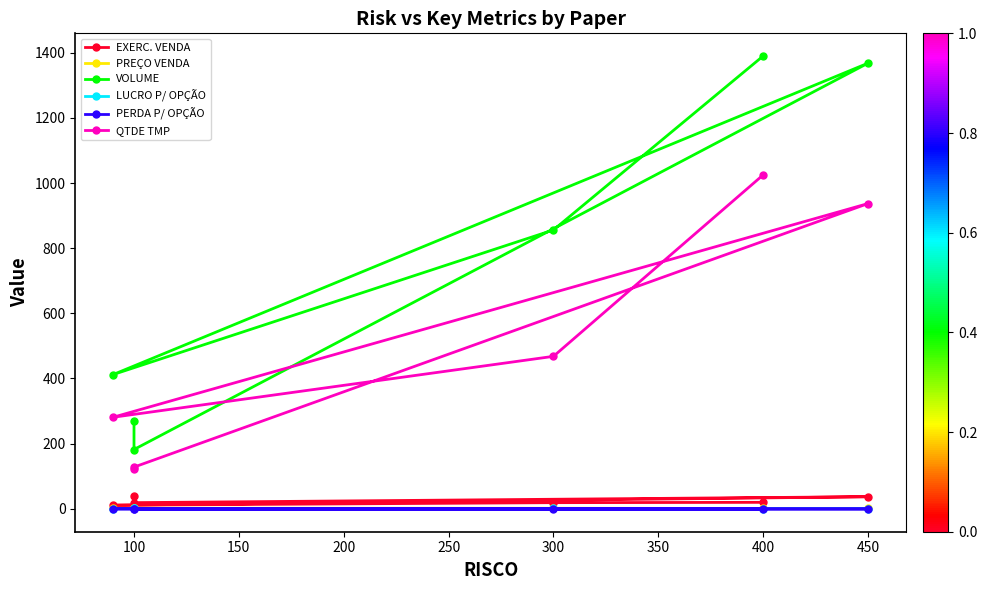

Is the value of LUCRO P/ OPÇÃO at 250 greater than the value of PREÇO VENDA at 200?

No